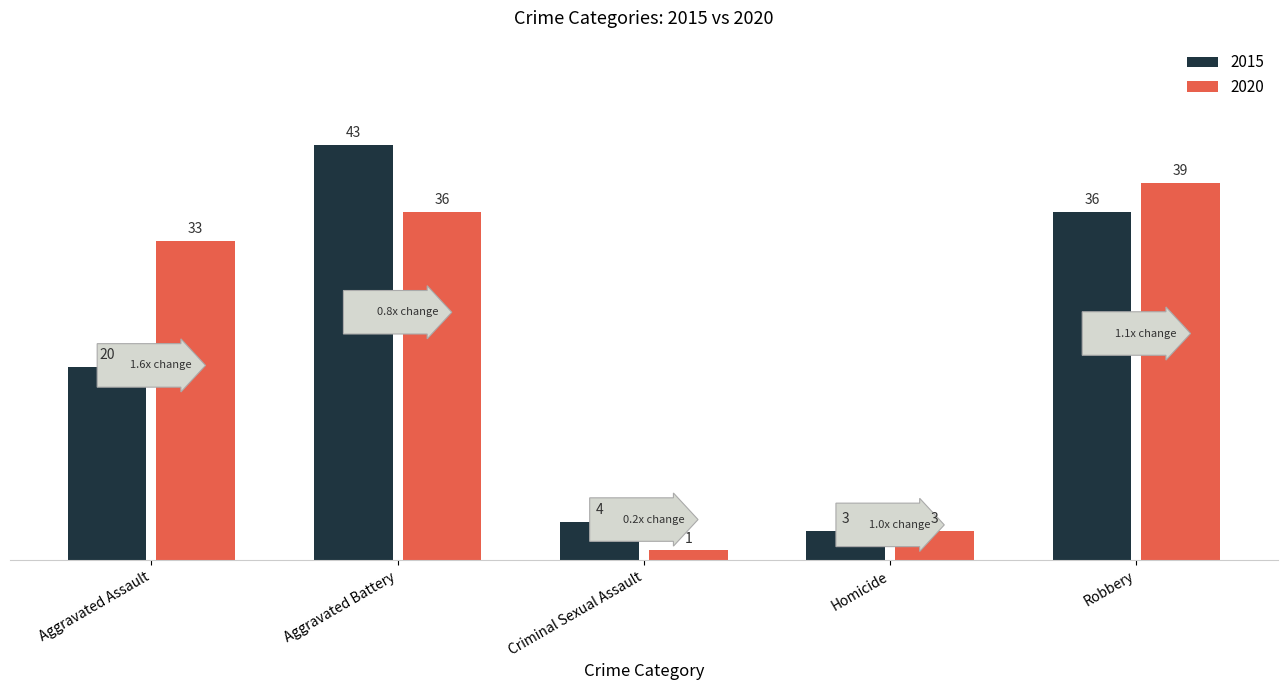

How many values in the 2015 series are below 20?

2